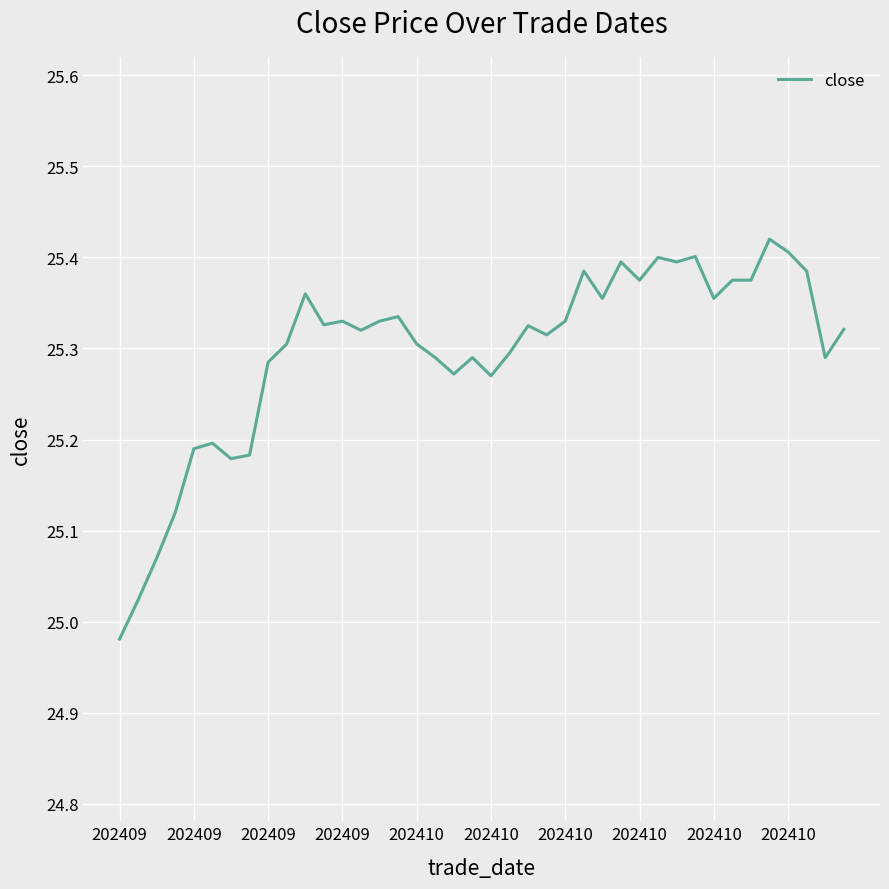

True or false: there are more than 1 points higher than both neighbors.

True